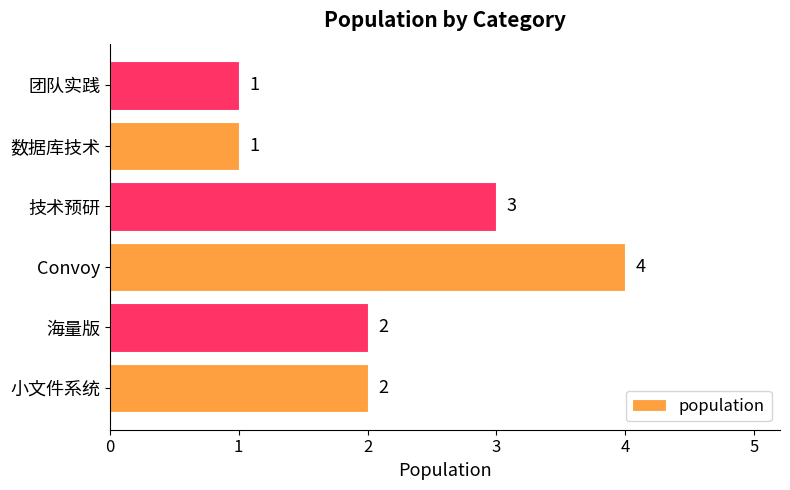

Count the number of data series in this chart.

1